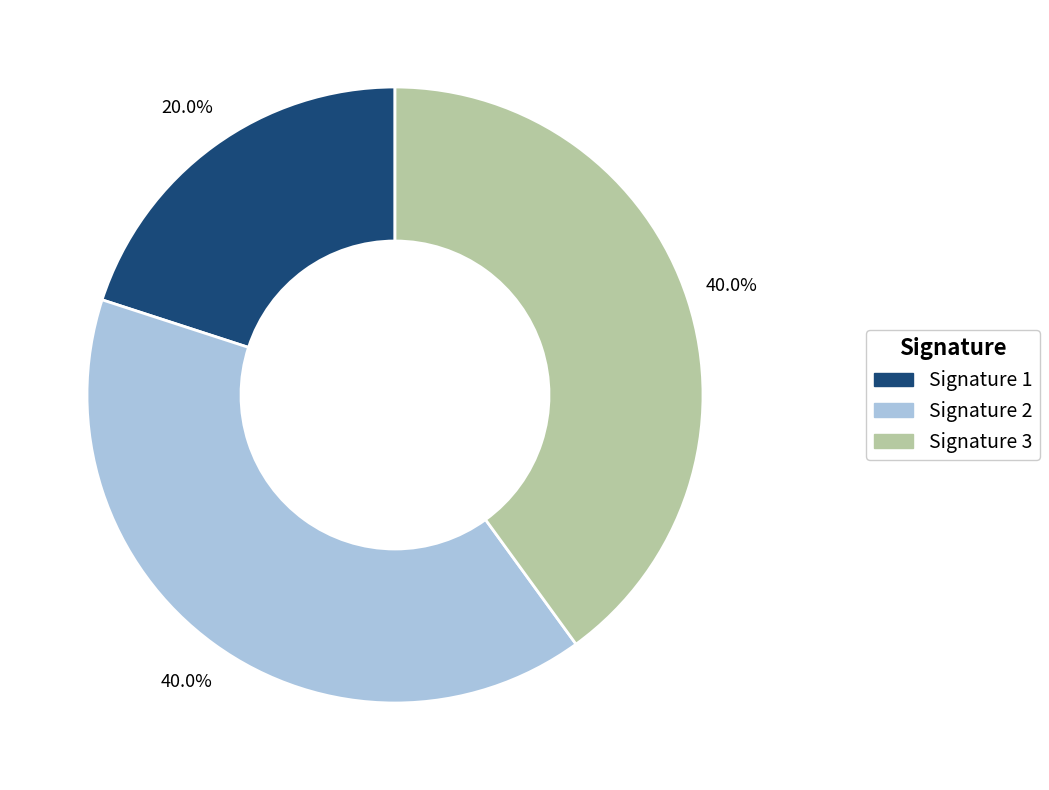

Is there a majority slice in this chart?

No